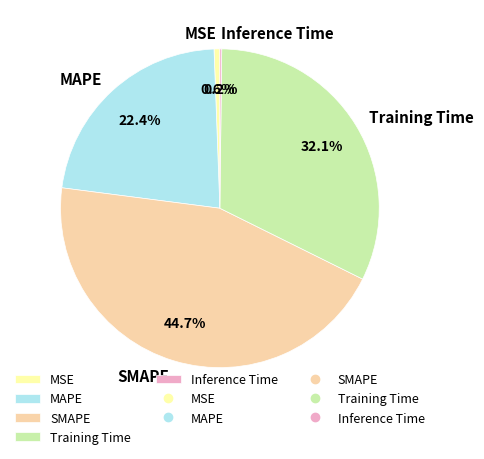

Is Training Time the majority of the pie?

No